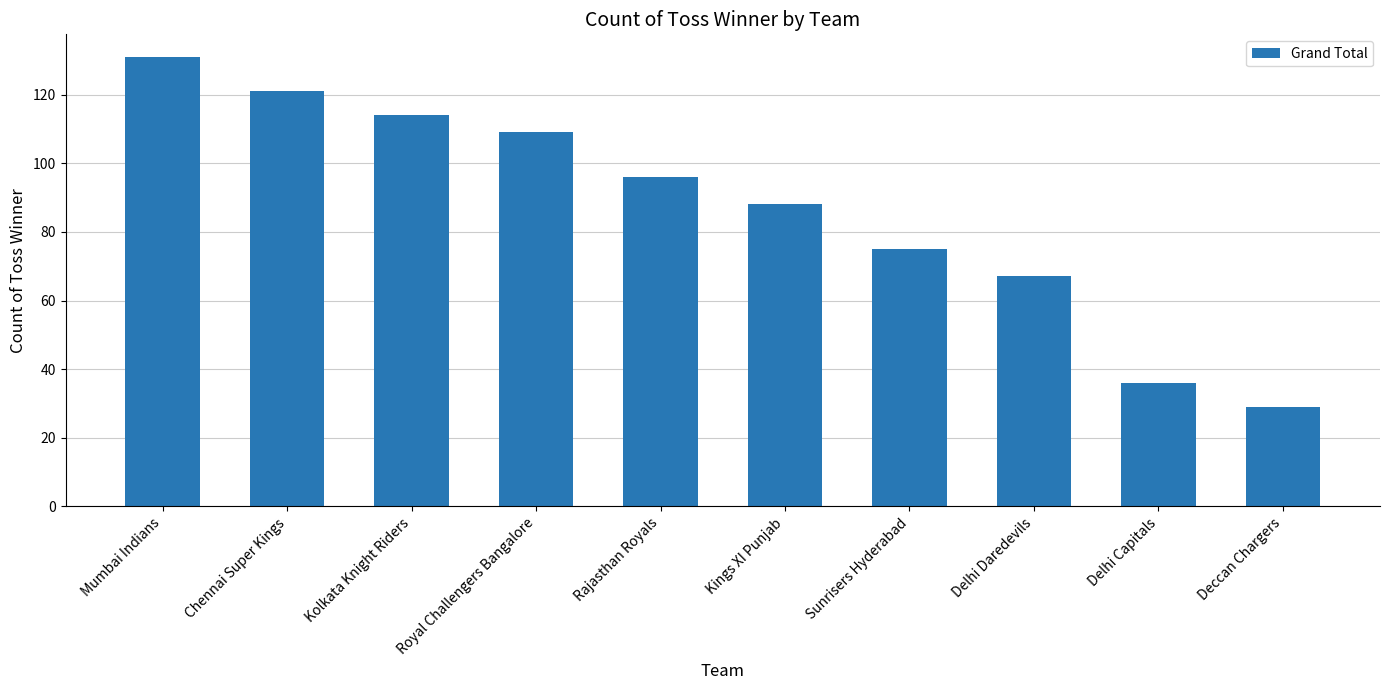

How many categories are shown in the chart?

10